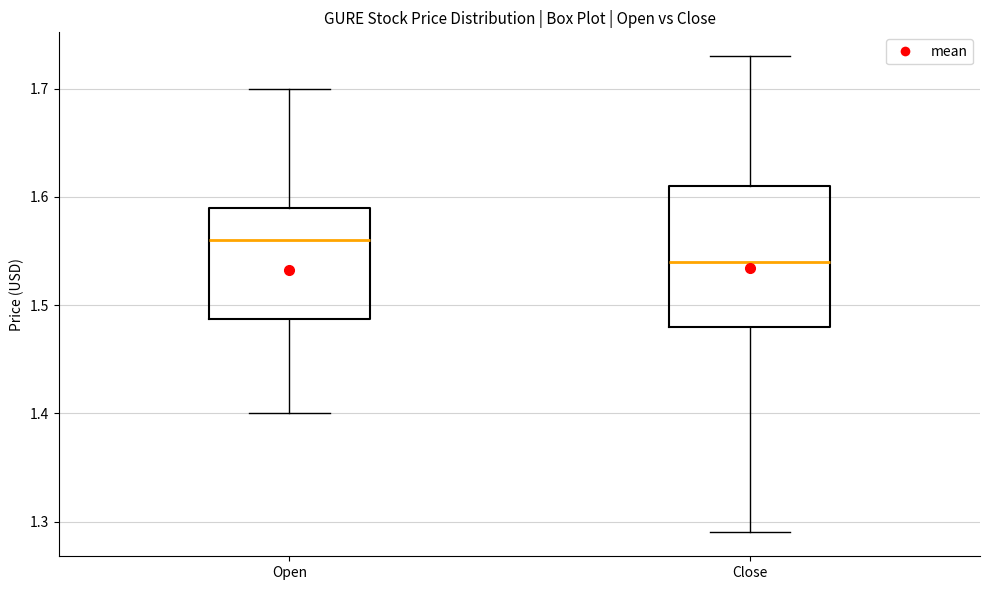

Reading left to right, read every box against the y-axis: the position of its median line, the range the box covers, and the ends of its whiskers. The values are not printed on the chart, so give them approximately, as read against the axis.

Open: median 1.56, box 1.49 to 1.59, whiskers 1.40 to 1.70
Close: median 1.54, box 1.48 to 1.61, whiskers 1.29 to 1.73